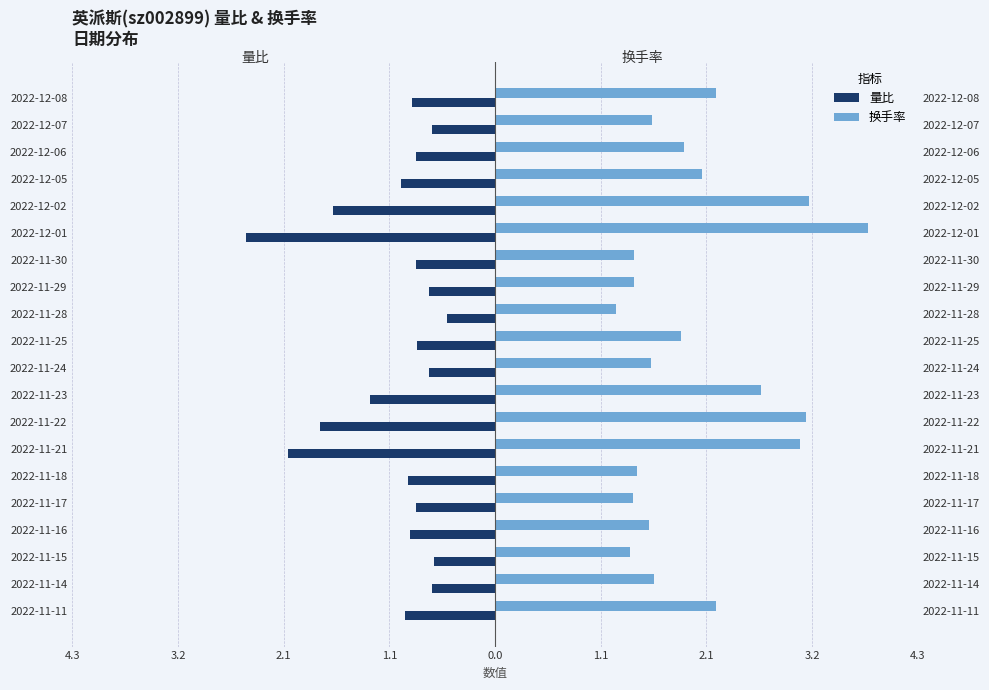

Which series has the largest total across all categories?

换手率